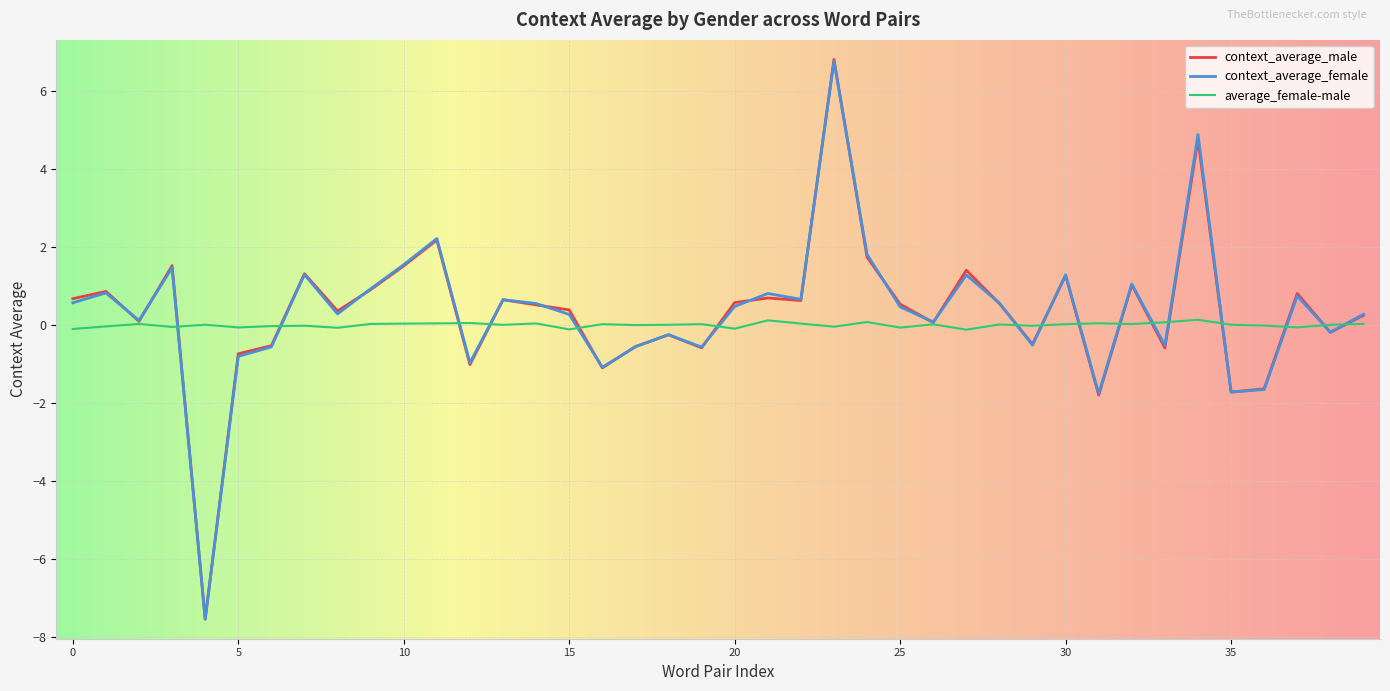

Which series has the widest spread of values?

context_average_male